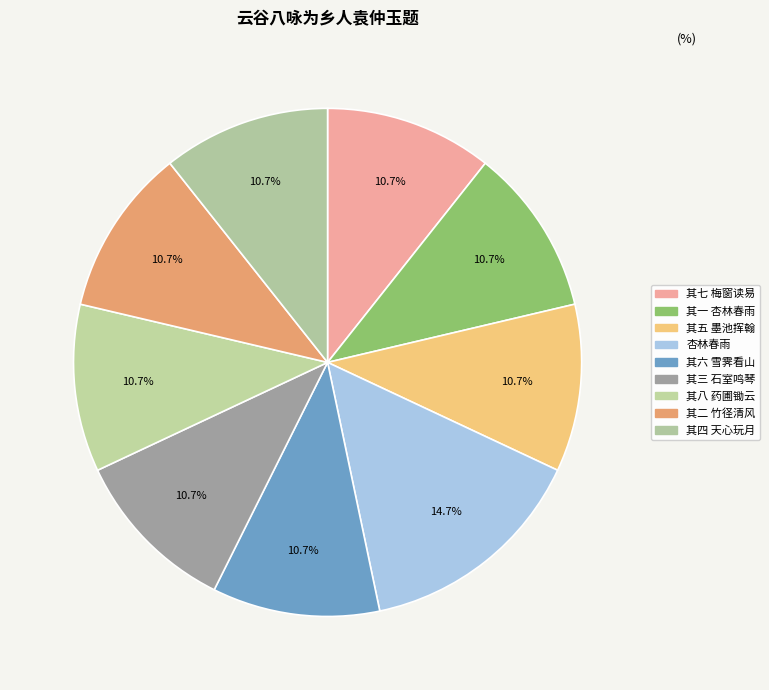

What percentage do 其七 梅窗读易 and 其一 杏林春雨 together represent?

21.3%